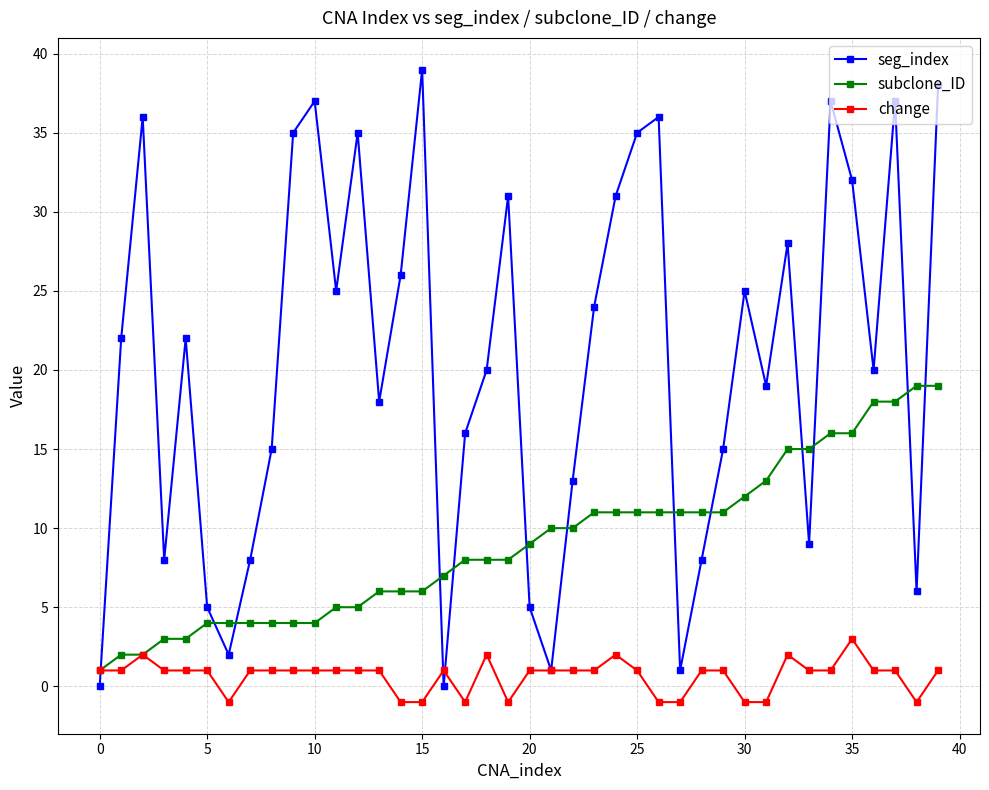

Which series has the largest total across all categories?

seg_index